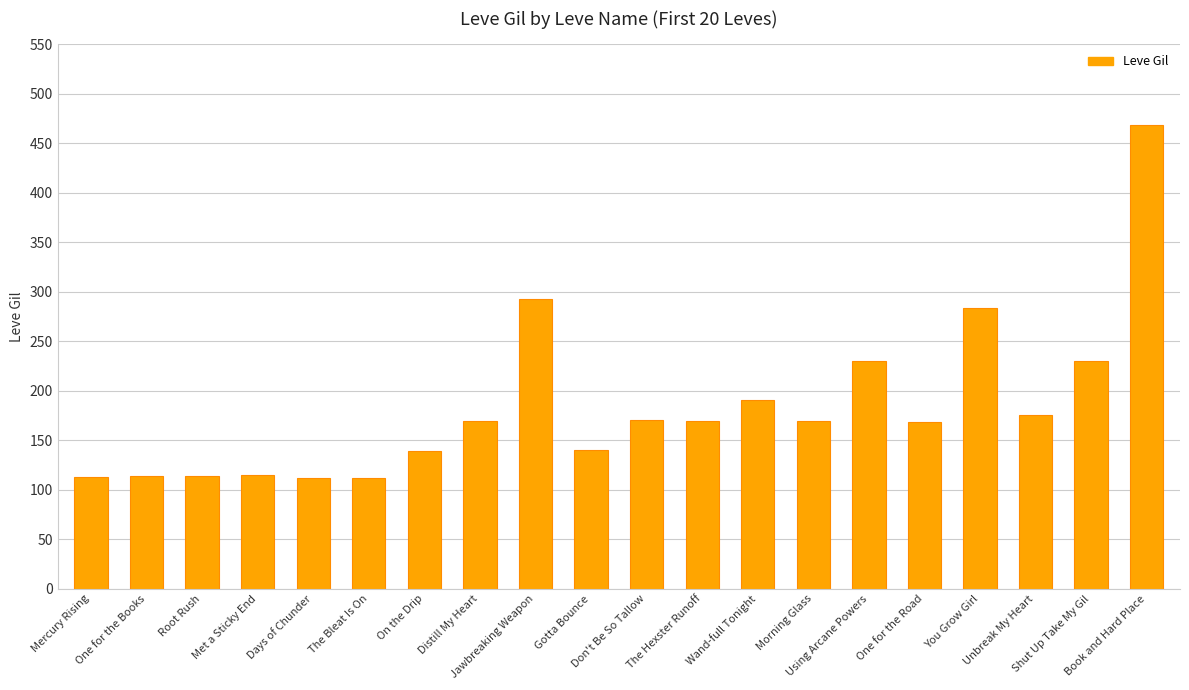

At which category does the chart reach its peak across all series?

Book and Hard Place